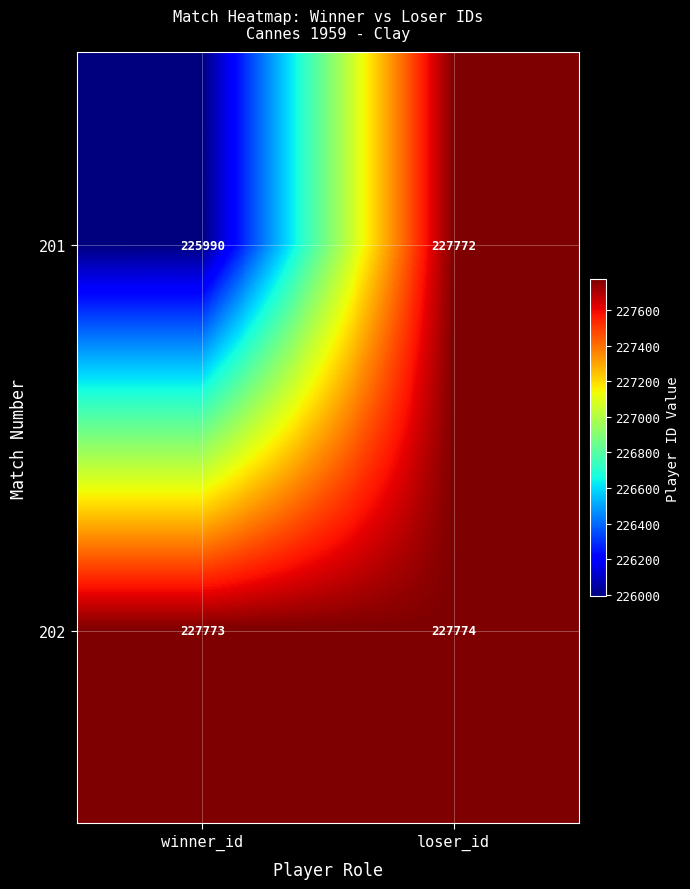

Reading right to left, what are all the values shown in this chart?

201: 227772	225990
202: 227774	227773